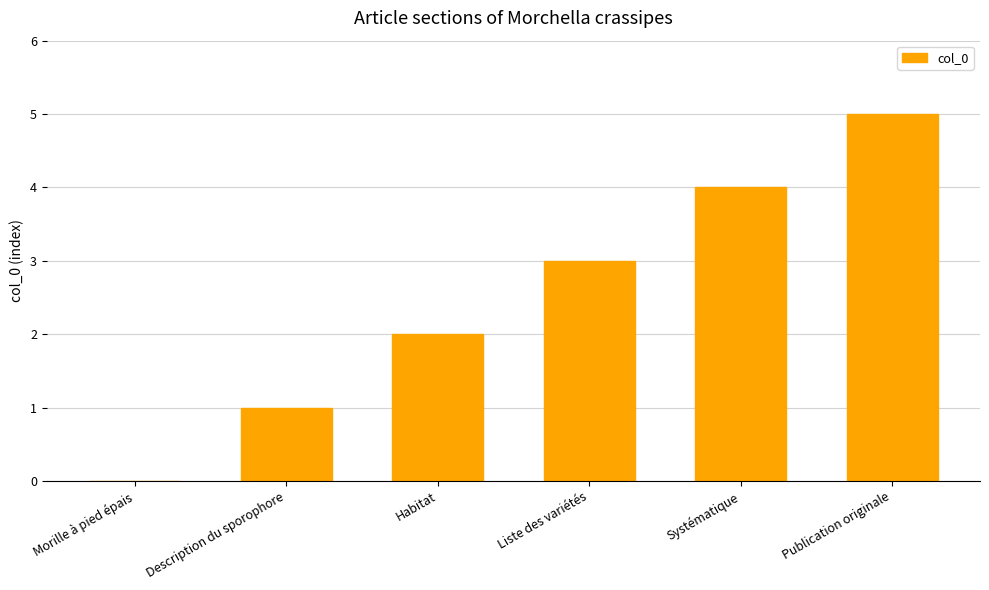

What is the ratio of the value at Liste des variétés to the value at Description du sporophore?

3.0